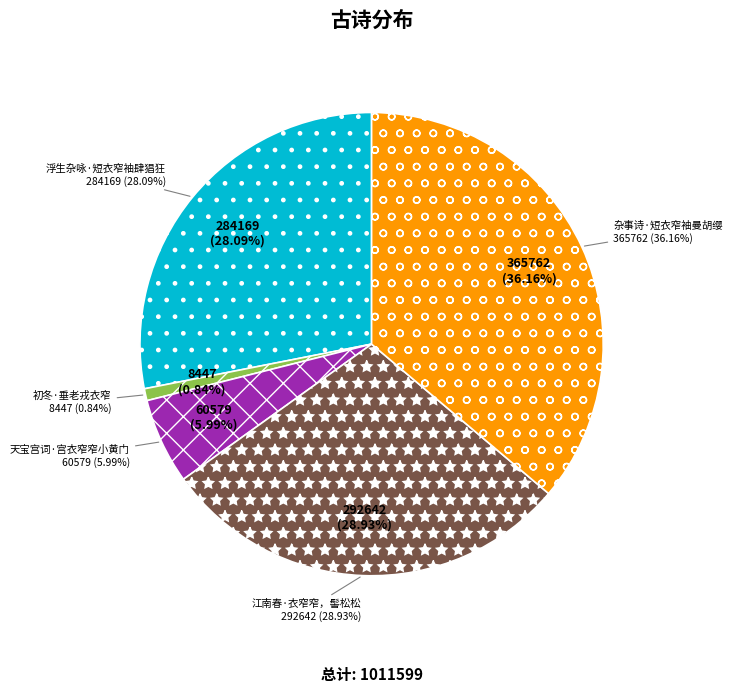

What is the change in value from 初冬·垂老戎衣窄 to 天宝宫词·宫衣窄窄小黄门?

+52132